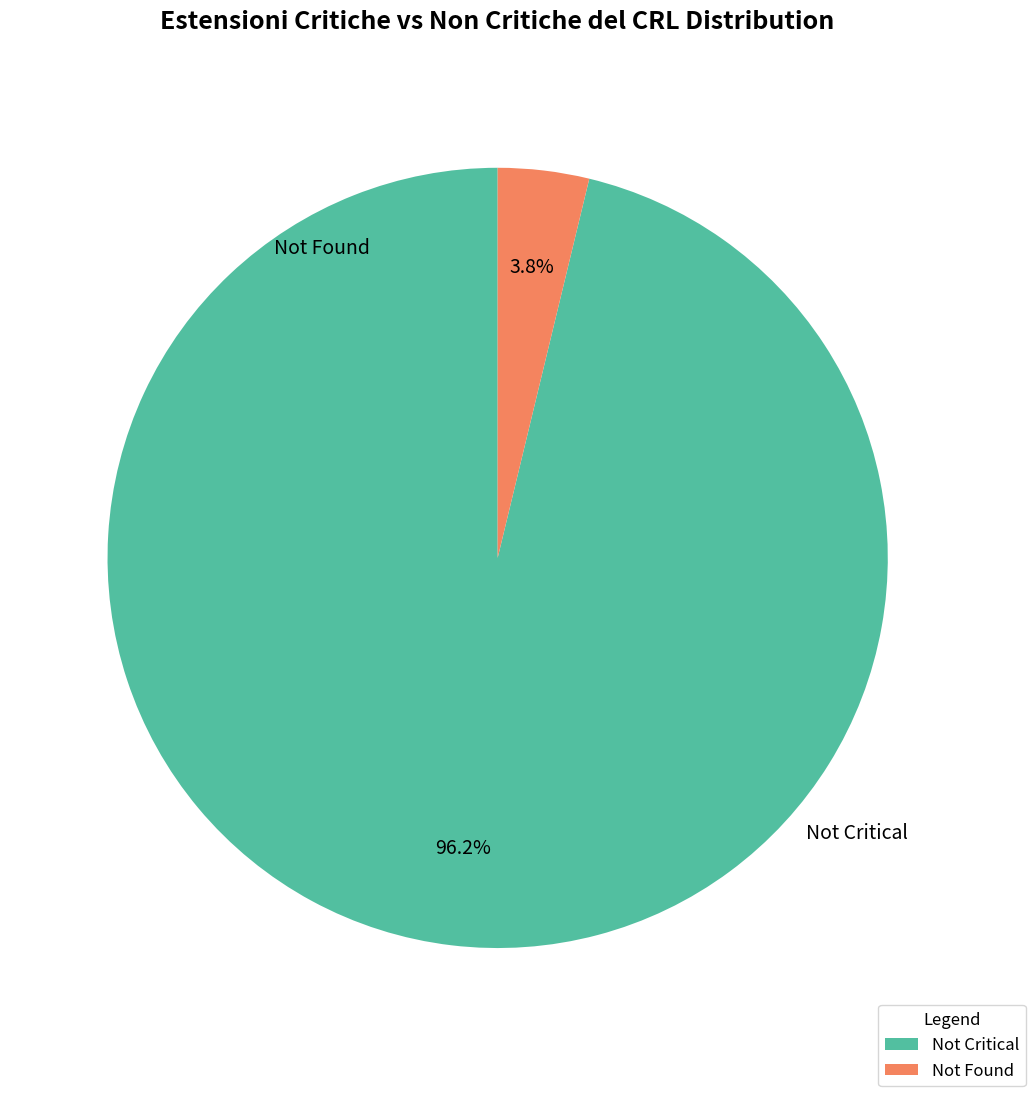

How many slices are in this pie chart?

2